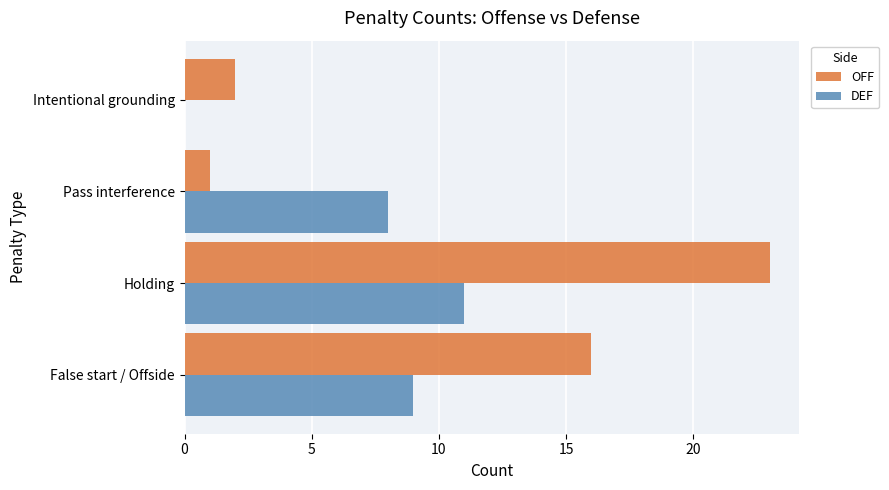

Is the value of DEF at Pass interference greater than the value of OFF at Intentional grounding?

Yes